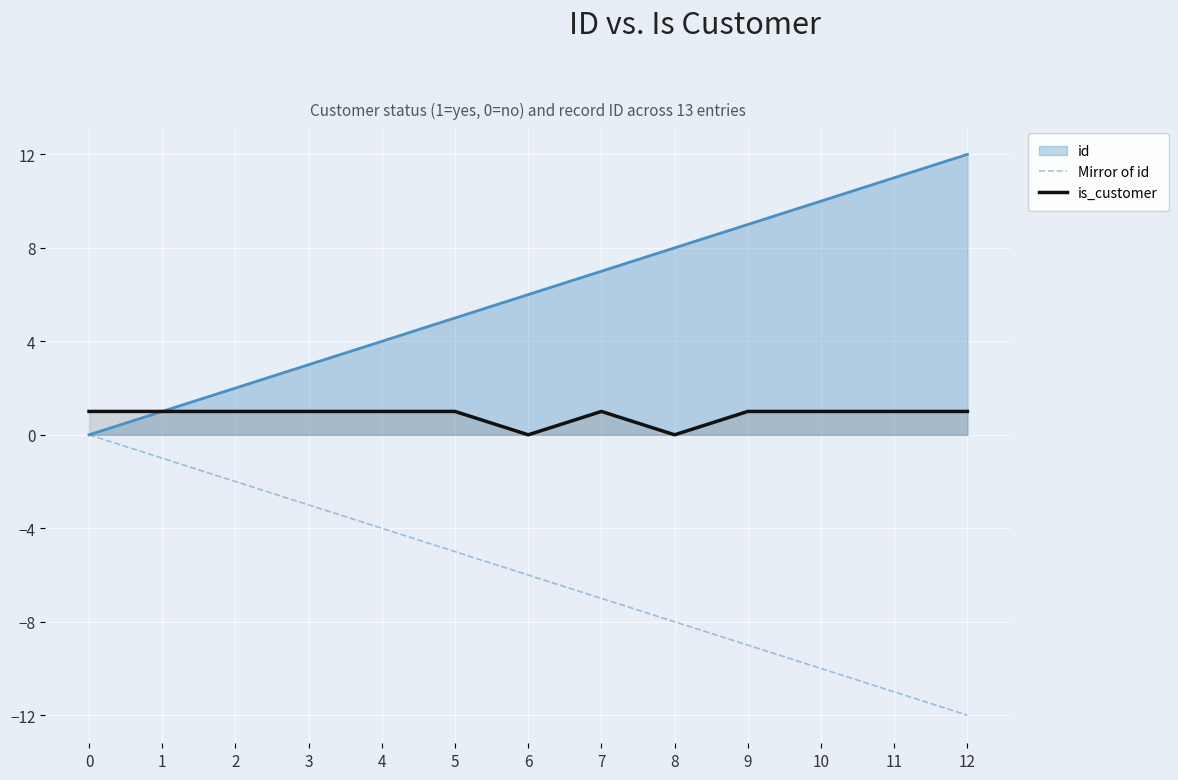

True or false: Mirror of id has a value of -2 at 2.

True